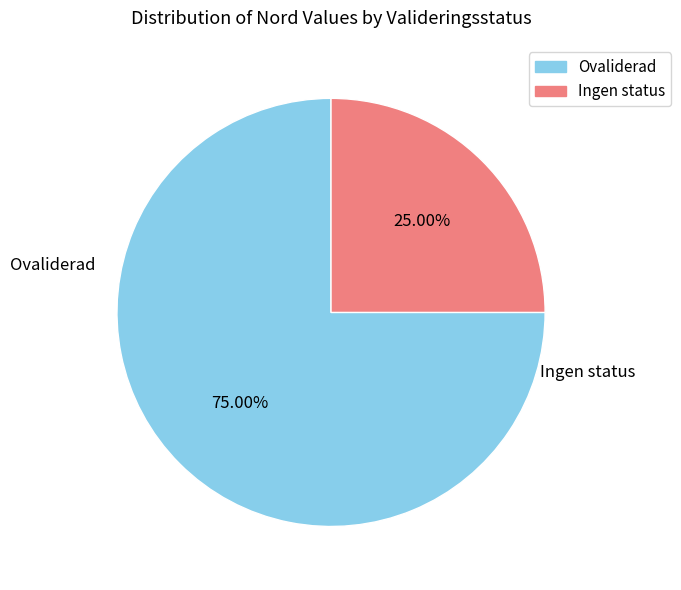

Does any single category account for the majority?

Yes